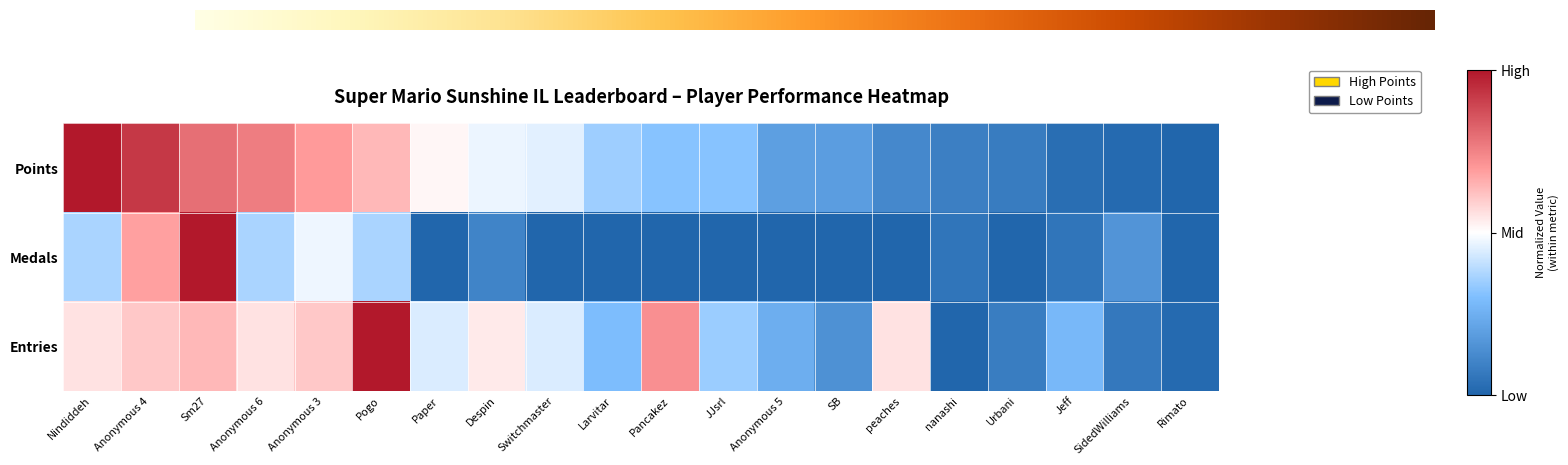

Reading left to right, extract all data points from this chart.

Points: Nindiddeh=1.0	Anonymous 4=0.9	Sm27=0.6	Anonymous 6=0.5	Anonymous 3=0.4	Pogo=0.3	Paper=0.0	Despin=-0.1	Switchmaster=-0.1	Larvitar=-0.3	Pancakez=-0.4	JJsrl=-0.4	Anonymous 5=-0.6	SB=-0.6	peaches=-0.8	nanashi=-0.8	Urbani=-0.9	Jeff=-0.9	SidedWilliams=-1.0	Rimato=-1.0
Medals: Nindiddeh=-0.3	Anonymous 4=0.4	Sm27=1.0	Anonymous 6=-0.3	Anonymous 3=-0.1	Pogo=-0.3	Paper=-1.0	Despin=-0.8	Switchmaster=-1.0	Larvitar=-1.0	Pancakez=-1.0	JJsrl=-1.0	Anonymous 5=-1.0	SB=-1.0	peaches=-1.0	nanashi=-0.9	Urbani=-1.0	Jeff=-0.9	SidedWilliams=-0.7	Rimato=-1.0
Entries: Nindiddeh=0.1	Anonymous 4=0.2	Sm27=0.3	Anonymous 6=0.1	Anonymous 3=0.2	Pogo=1.0	Paper=-0.1	Despin=0.1	Switchmaster=-0.1	Larvitar=-0.4	Pancakez=0.4	JJsrl=-0.3	Anonymous 5=-0.5	SB=-0.7	peaches=0.1	nanashi=-1.0	Urbani=-0.8	Jeff=-0.4	SidedWilliams=-0.9	Rimato=-1.0